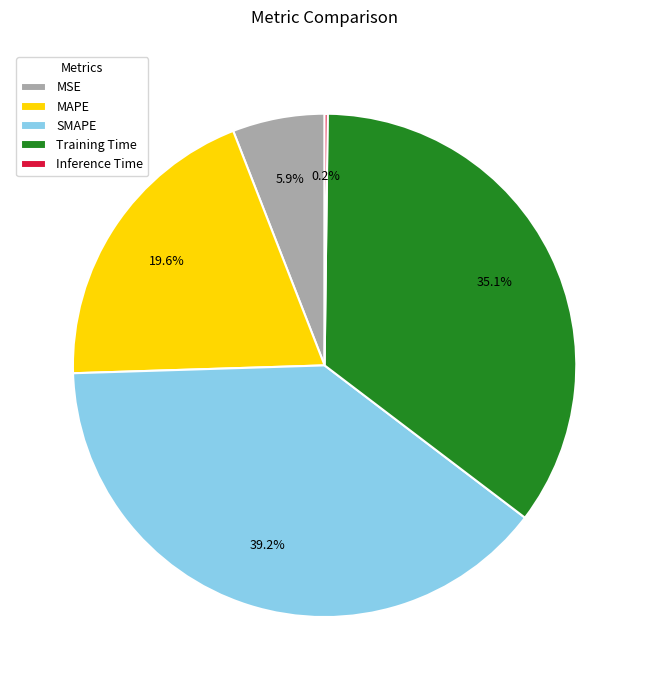

Which slice is the largest?

SMAPE